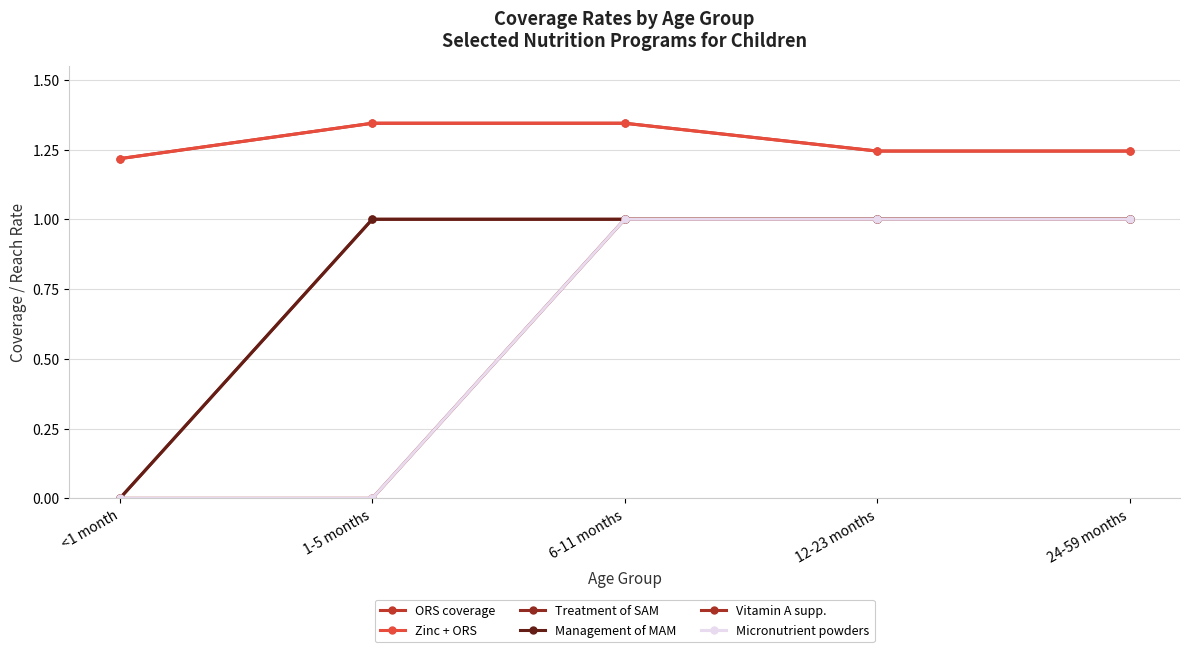

True or false: Management of MAM and ORS coverage intersect in this chart.

False